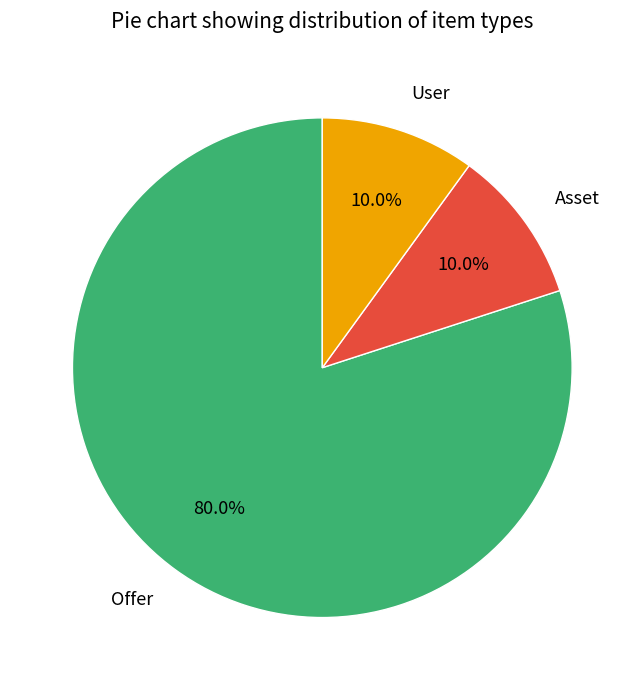

The Offer slice represents 71% of the pie. True or false?

False